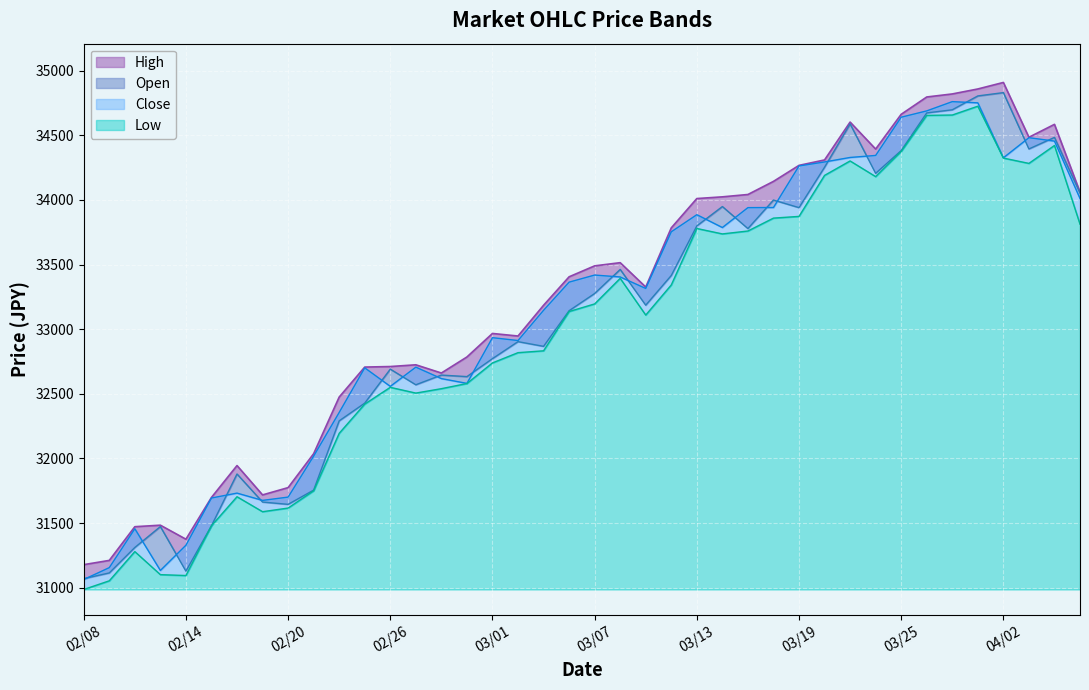

How many values in the Close series are below 33363?

20